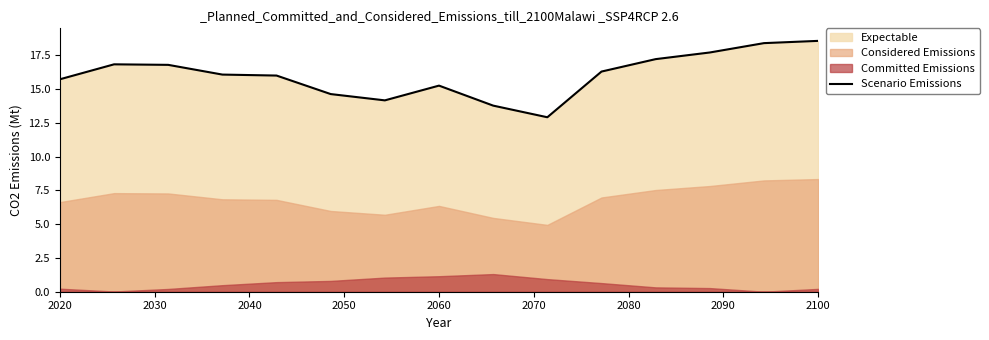

What is the highest value of the Scenario Emissions series?

18.6